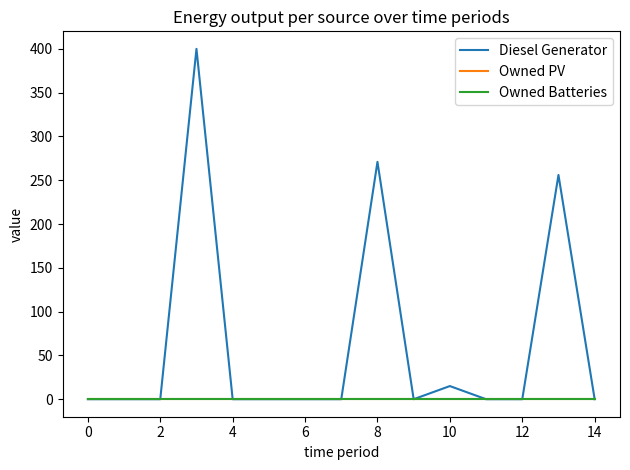

True or false: Diesel Generator and Owned PV intersect in this chart.

False